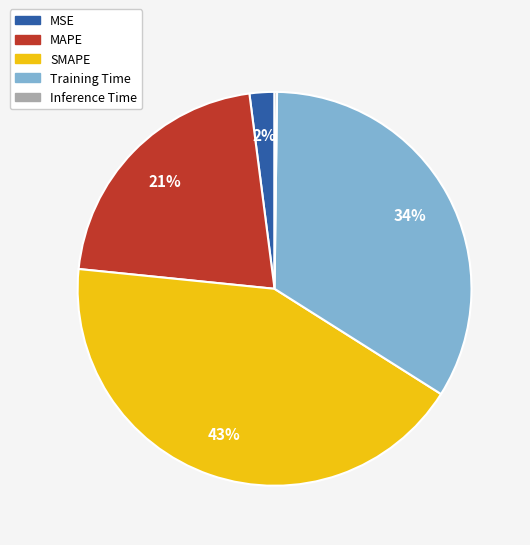

Is it true that Training Time is 25% of the pie?

False